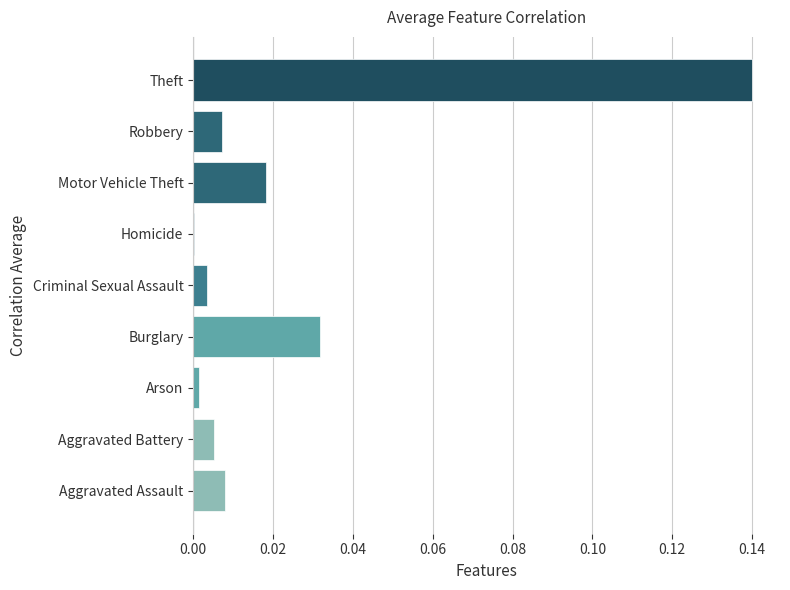

Which label corresponds to the largest value in the chart?

Theft